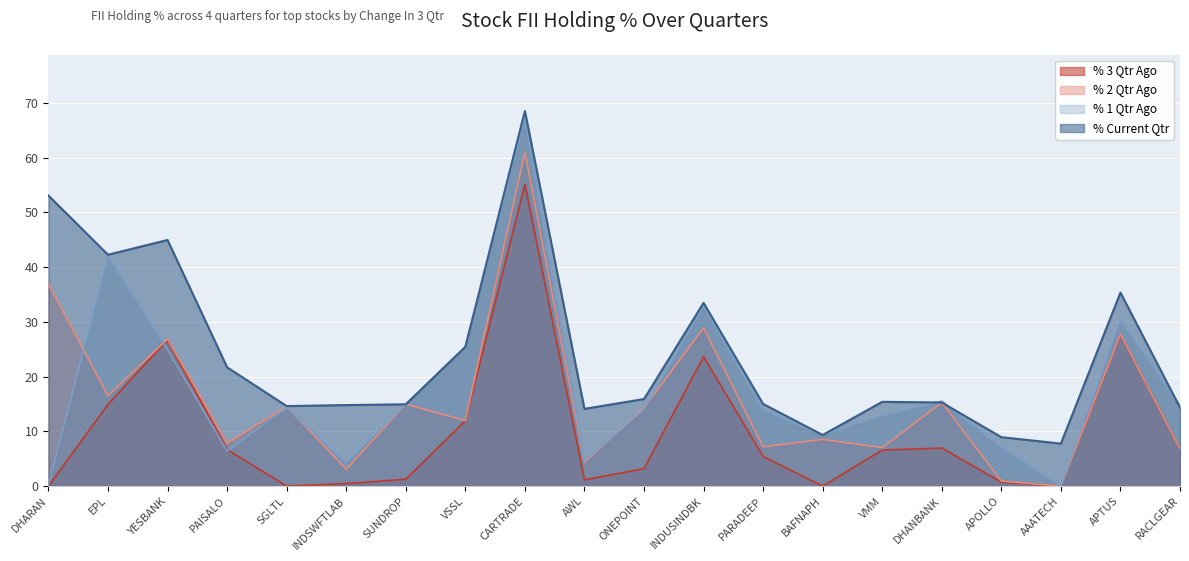

How many times do % 2 Qtr Ago and % 1 Qtr Ago cross each other?

7